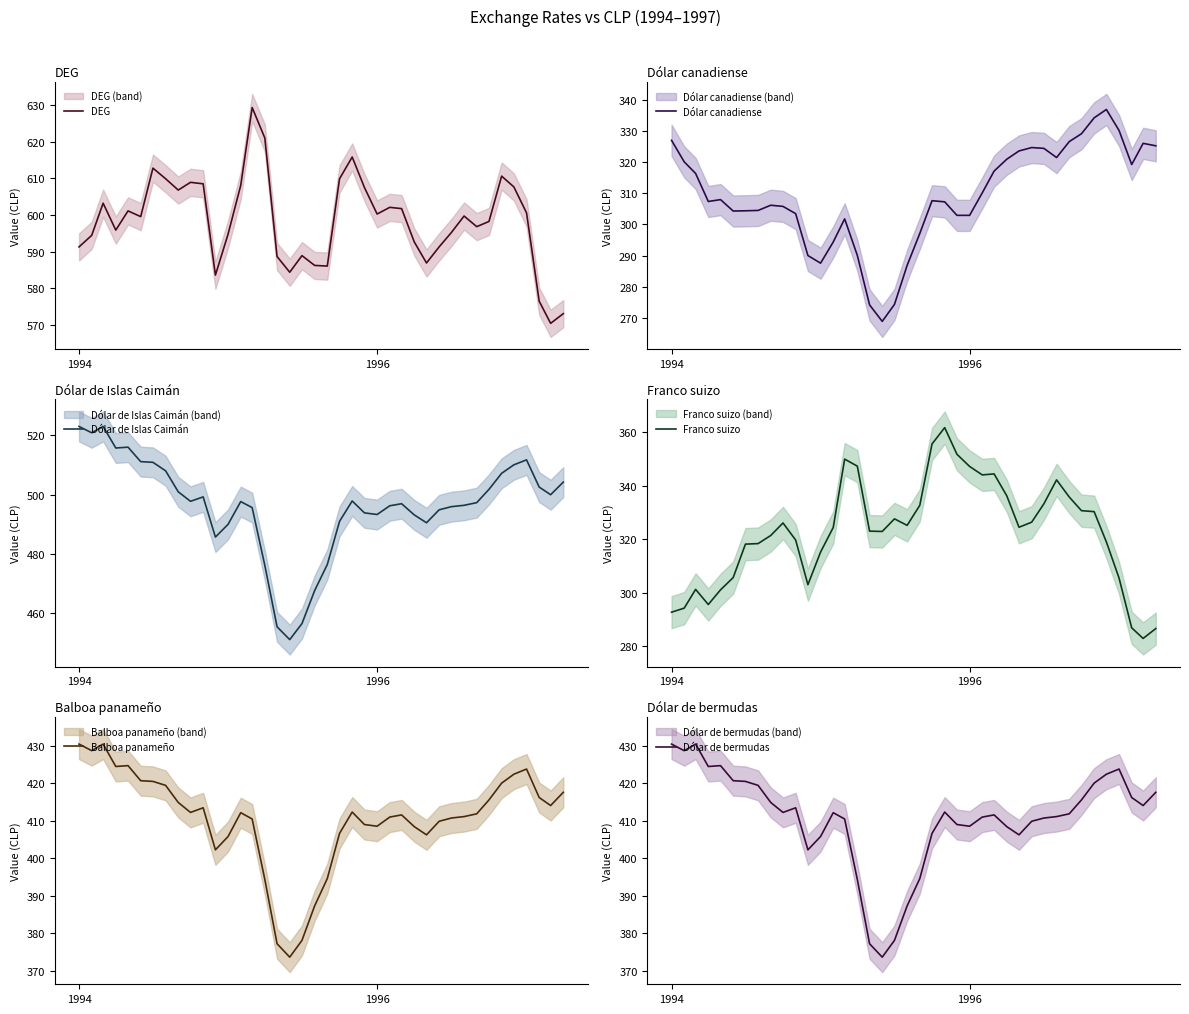

What is the lowest value of the DEG series?

570.5